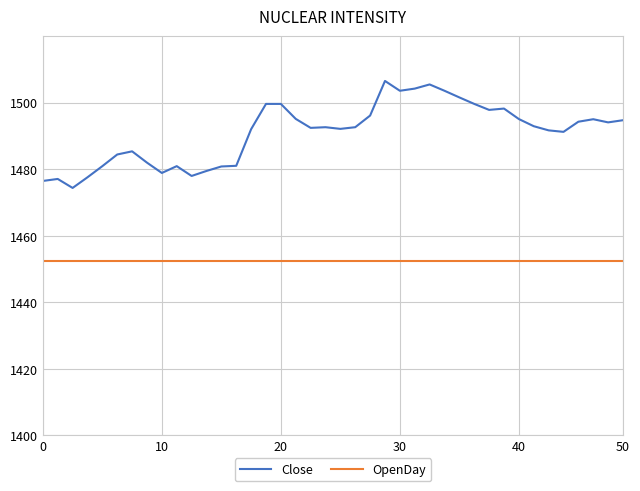

Does the chart display data point markers on the line(s)?

No